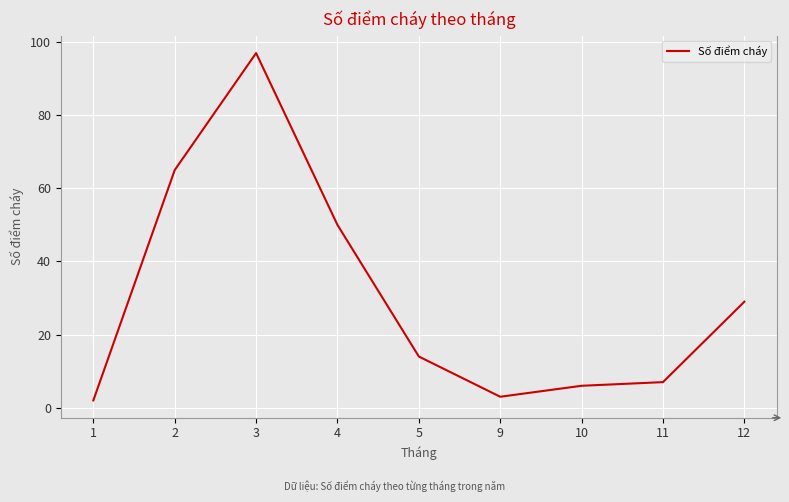

Reading left to right, what are all the values shown in this chart?

1=2	2=65	3=97	4=50	5=14	9=3	10=6	11=7	12=29